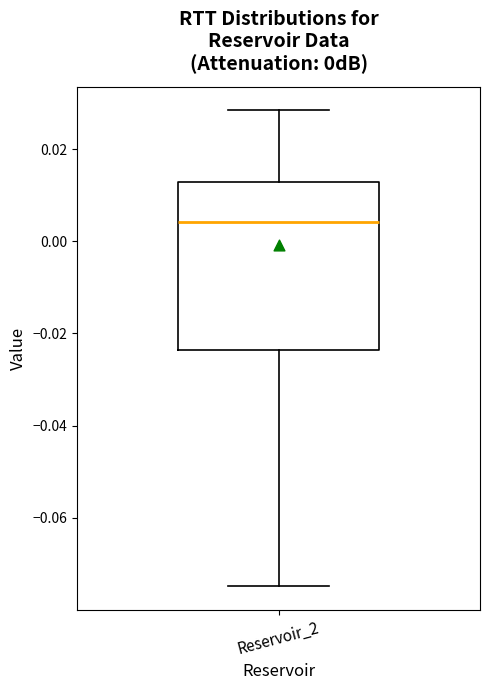

Where does the upper whisker of the box for Reservoir_2 end on the y-axis? The values are not printed on the chart, so give them approximately, as read against the axis.

0.028